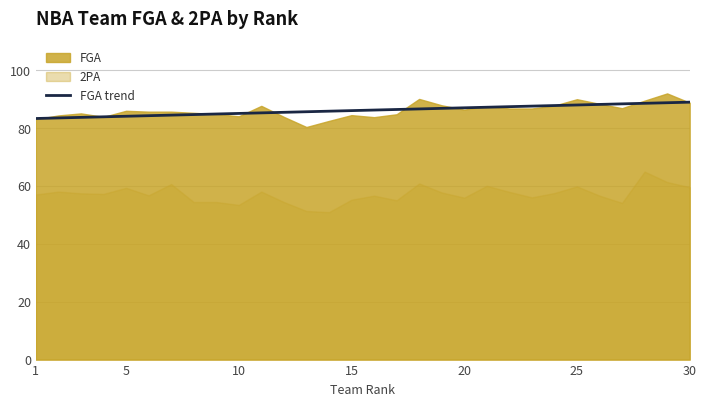

What is the maximum value for FGA trend?

88.9